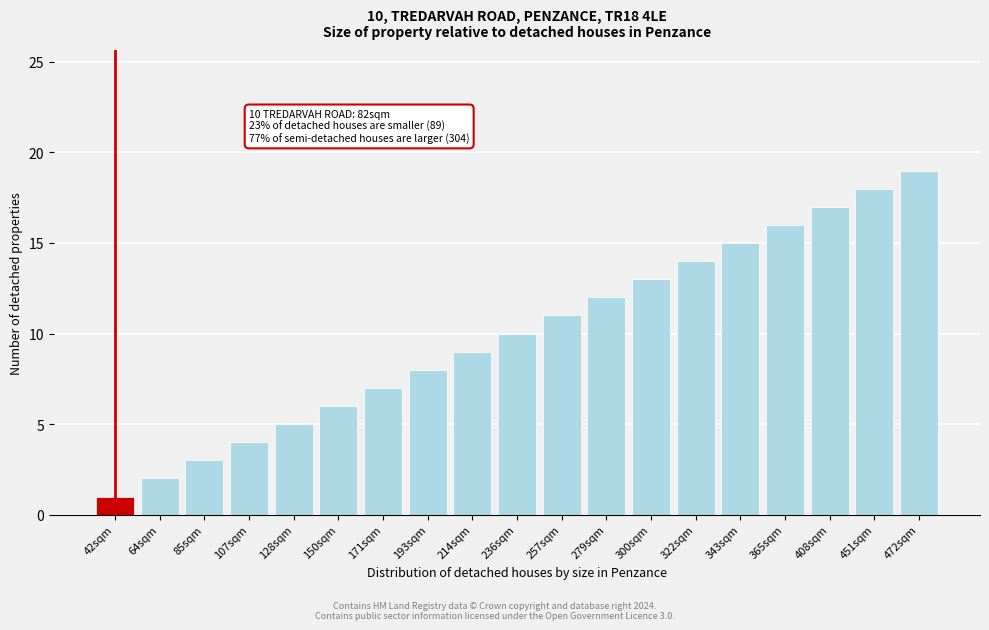

At which category does the chart reach its peak across all series?

472sqm